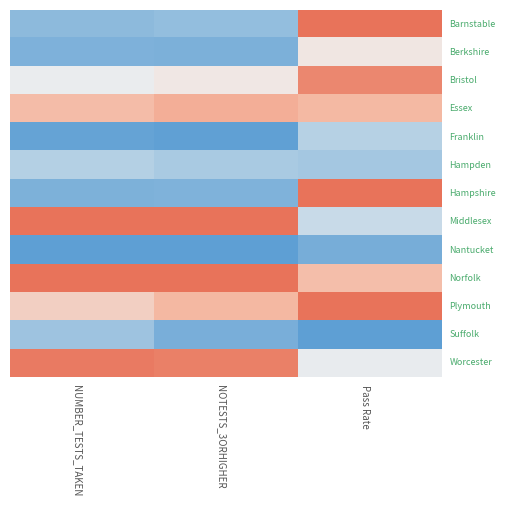

What is the difference between the highest and lowest values at Pass Rate?

1.0